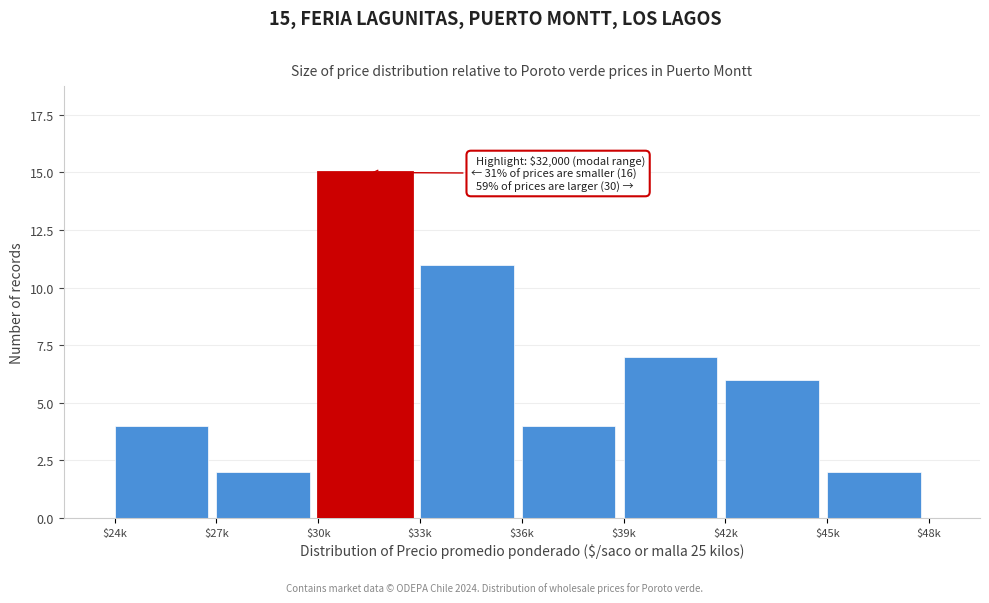

Reading left to right, extract all data points from this chart.

4	2	15	11	4	7	6	2